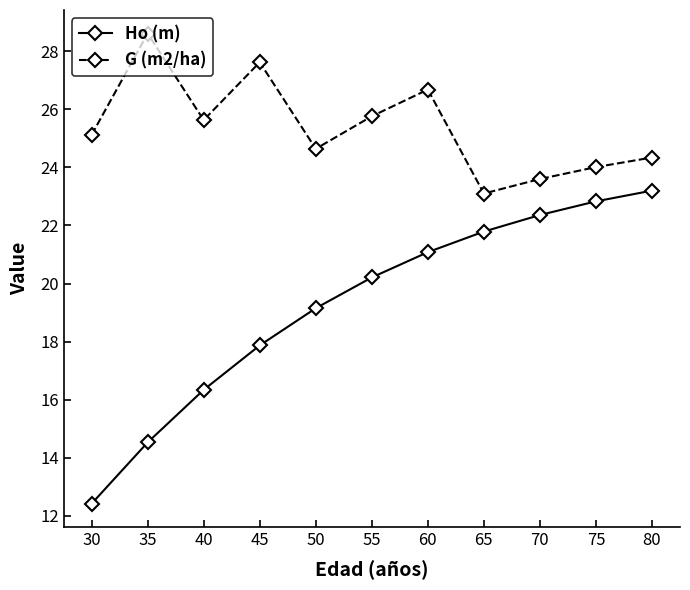

True or false: Ho (m) has a value of 8.5 at 65.

False